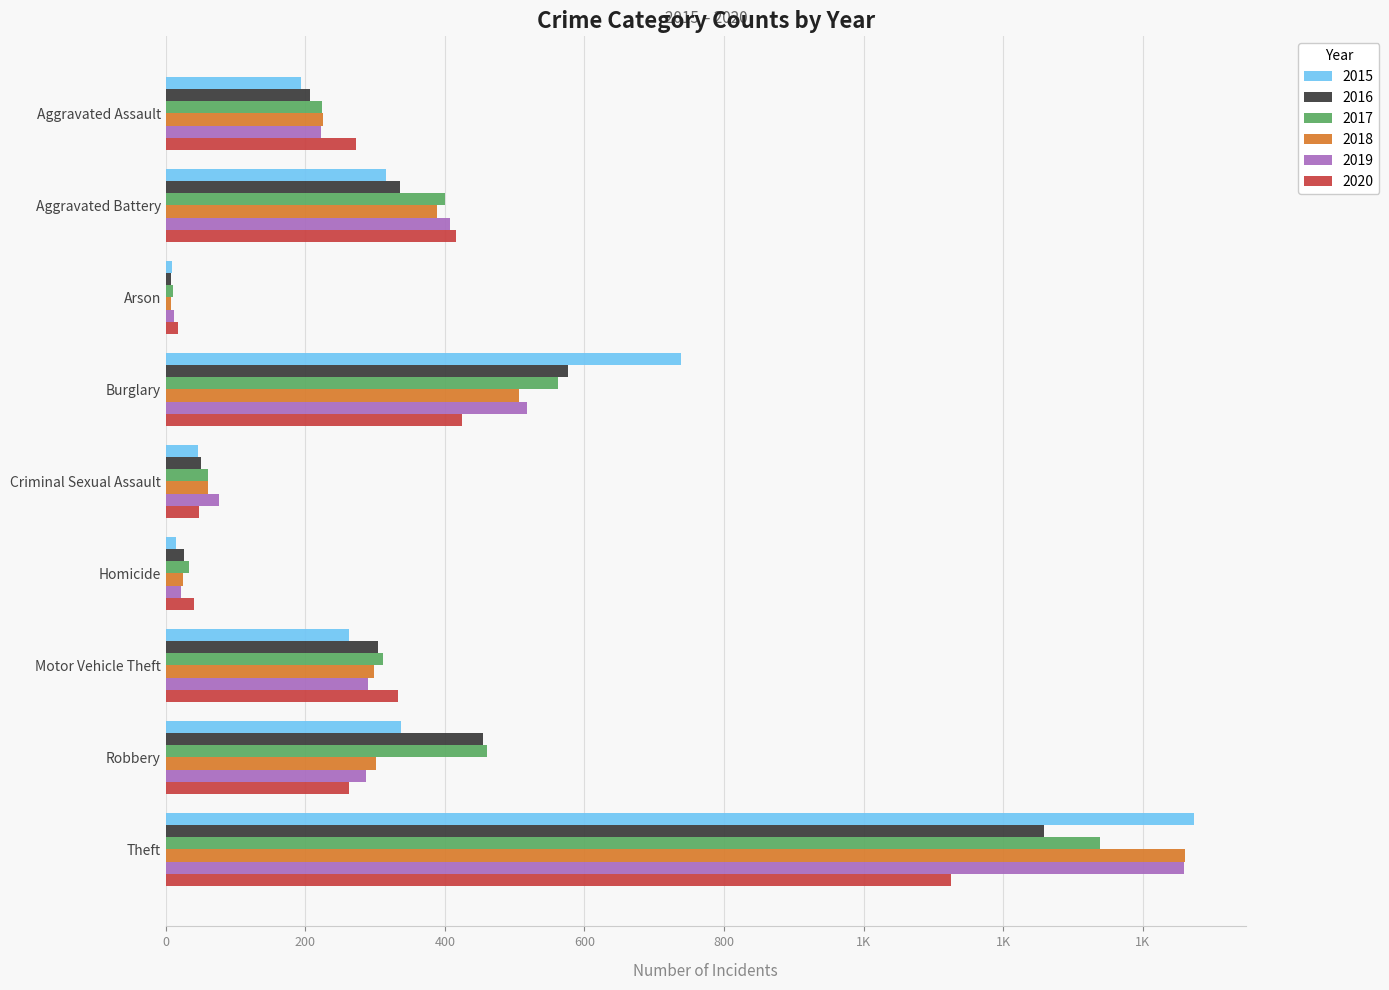

What are all the series names shown in the legend?

2015, 2016, 2017, 2018, 2019, 2020